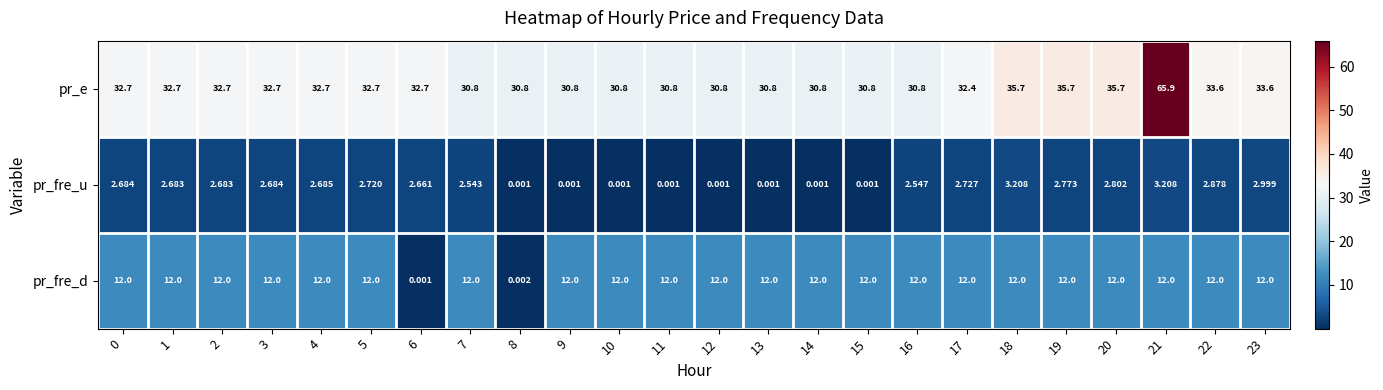

List the series in order of their overall mean, highest first.

pr_e, pr_fre_d, pr_fre_u